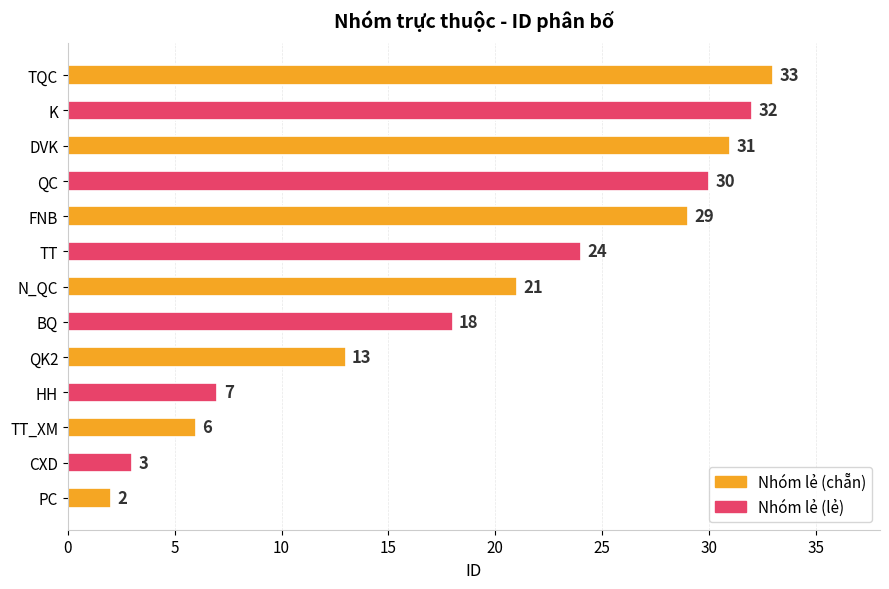

Which label corresponds to the largest value in the chart?

TQC